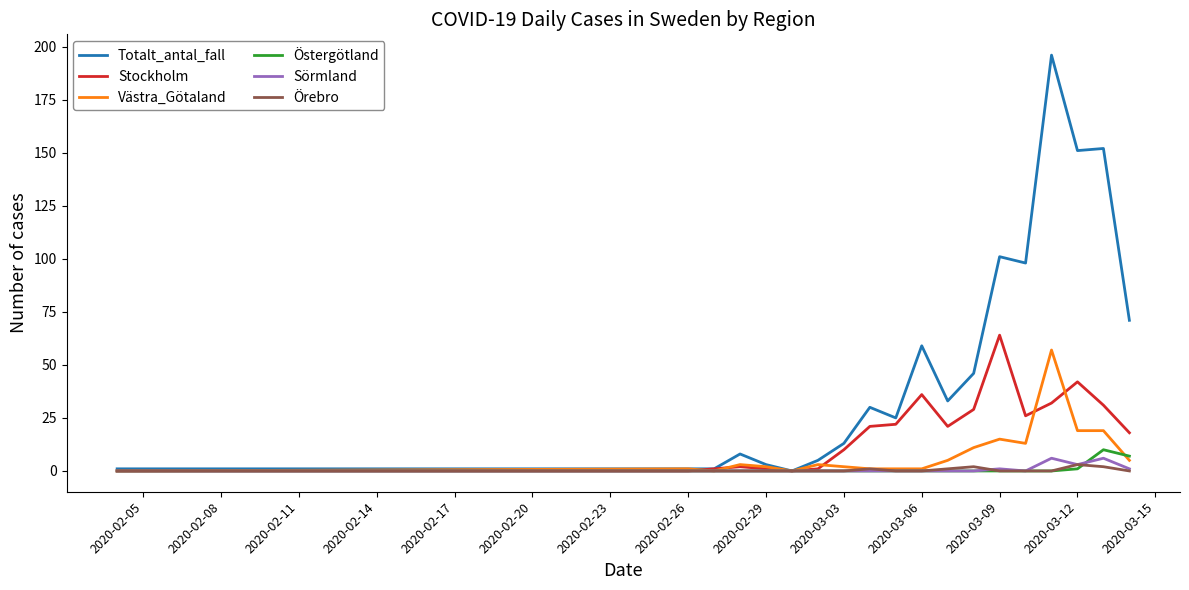

How many lines are shown in the chart?

6